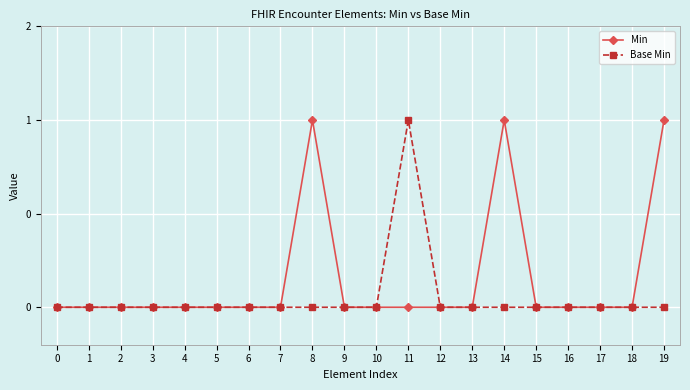

True or false: Base Min and Min cross at least once.

False